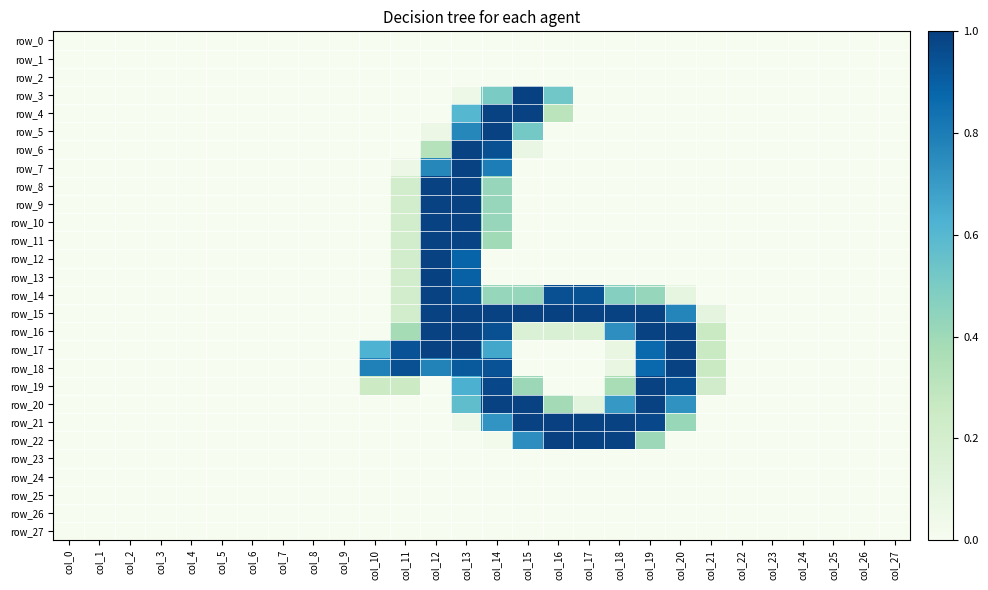

List the series in order of their peak value, lowest first.

row_0, row_1, row_2, row_23, row_24, row_25, row_26, row_27, row_4, row_5, row_6, row_7, row_8, row_9, row_10, row_11, row_12, row_14, row_16, row_17, row_18, row_19, row_20, row_3, row_13, row_15, row_21, row_22